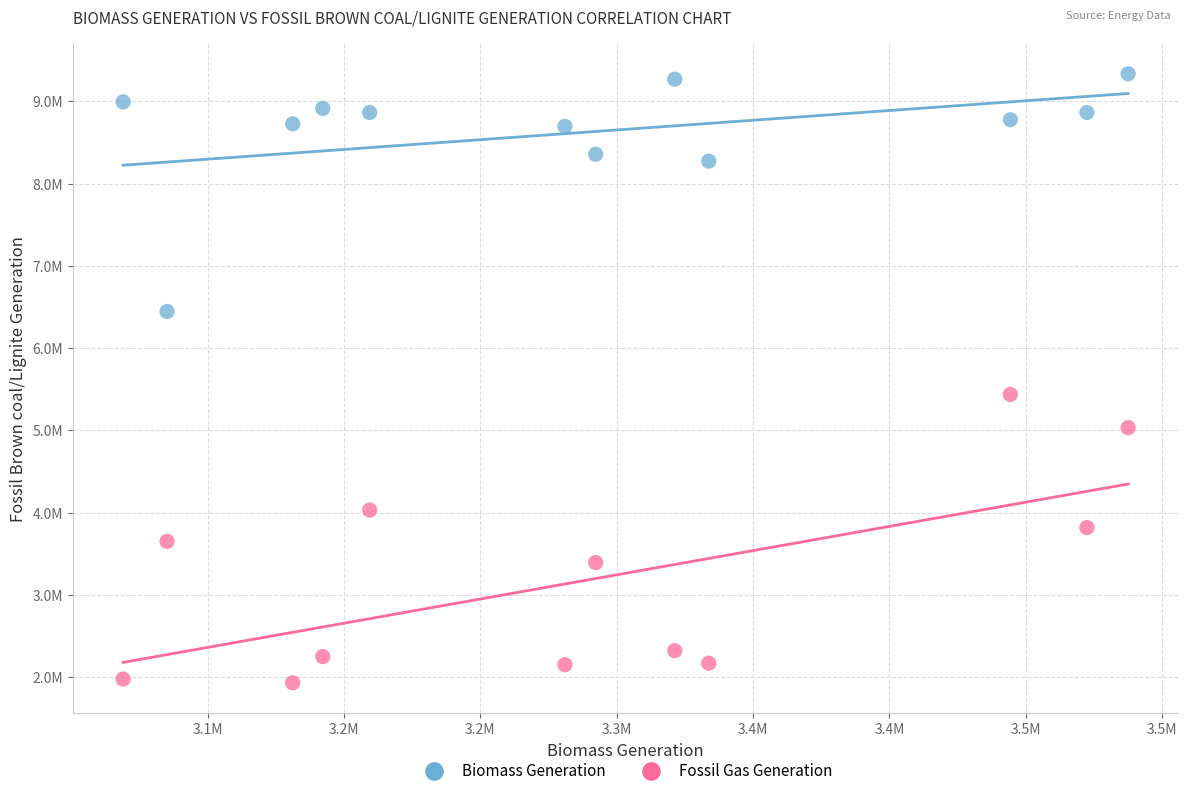

Which series contains the lowest Y value?

Fossil Gas Generation